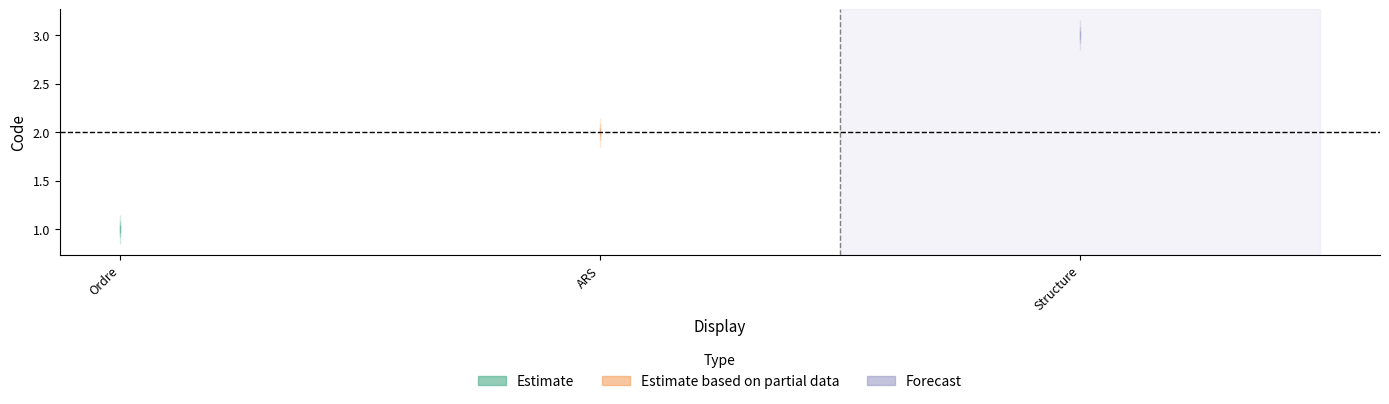

What is the label of the 1st point from the right?

Structure